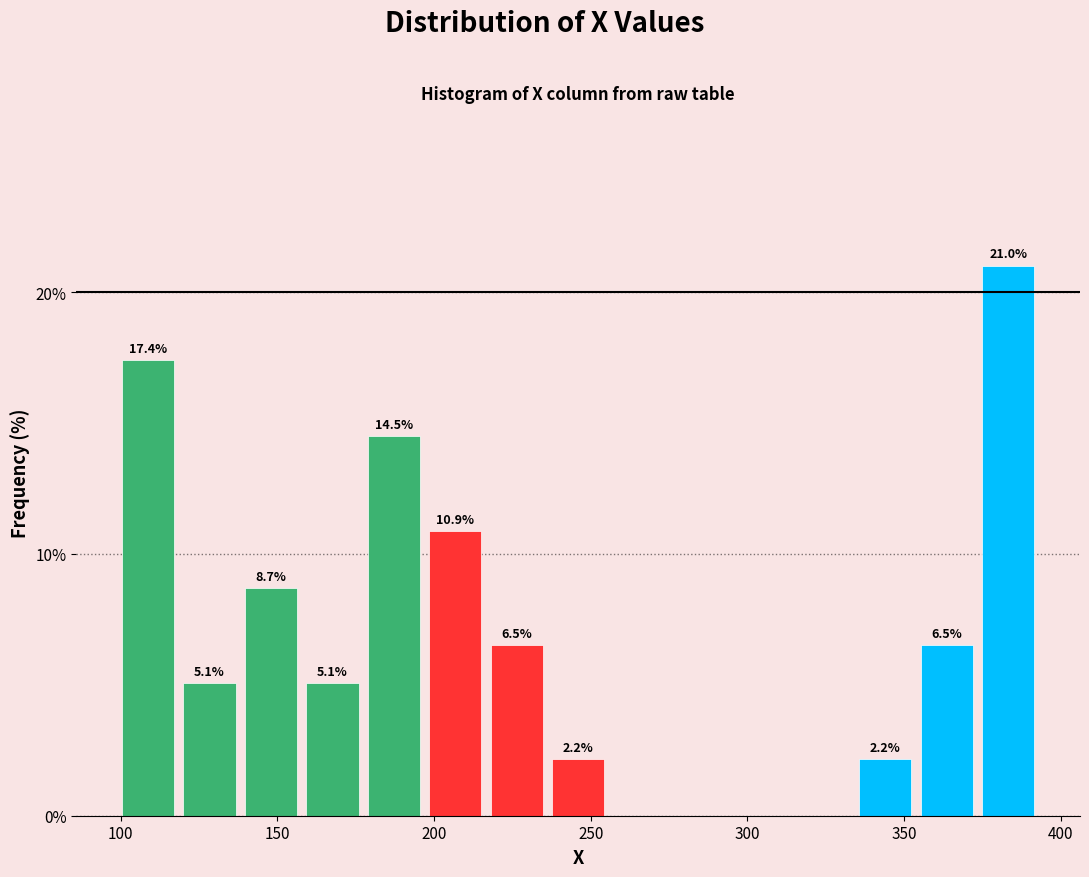

Around what value on the x-axis is the tallest bar? Give the approximate position of its centre, as read against the axis.

385